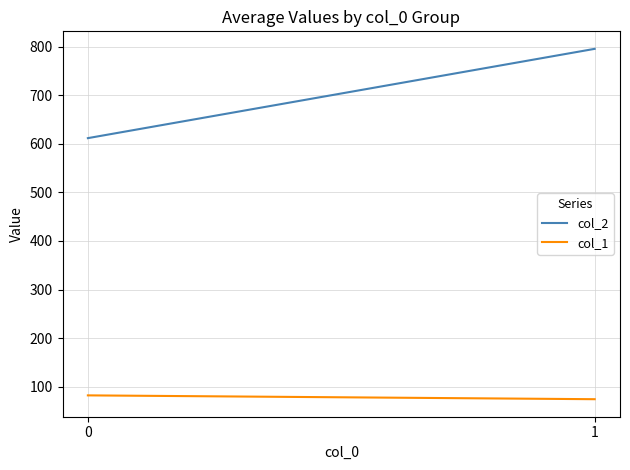

Reading right to left, list all the values displayed in this chart.

col_2: 795.2	611.6
col_1: 74.6	82.5